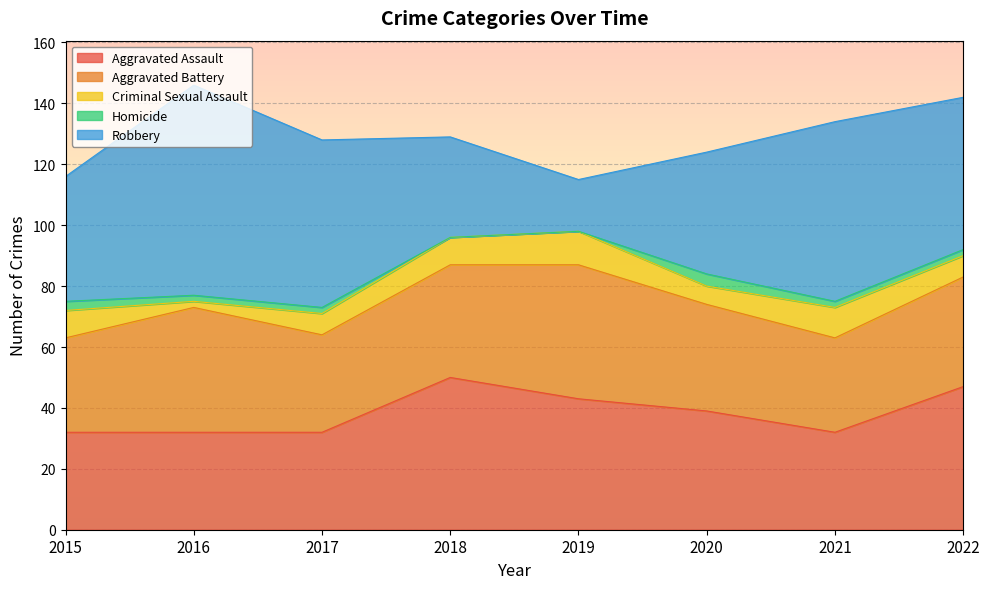

What is the value of the Aggravated Battery point at the 6th from the left?

35